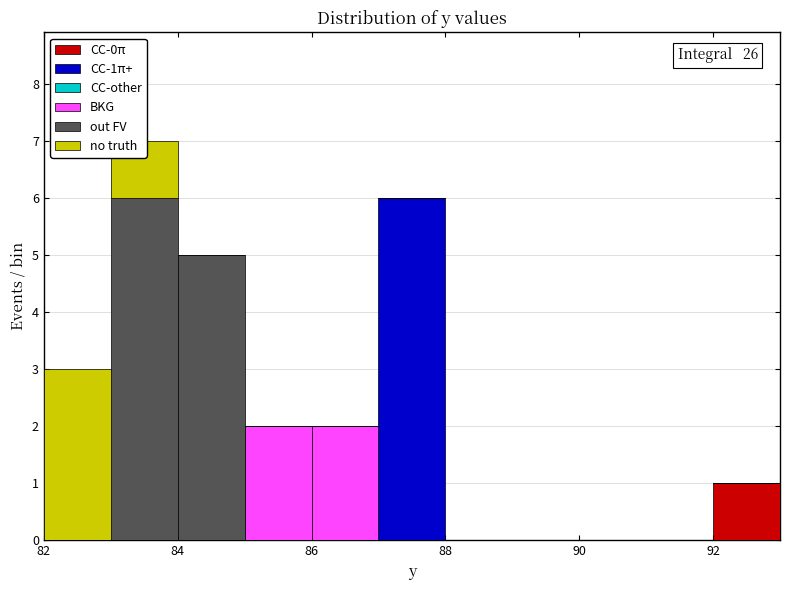

Which range on the x-axis has the tallest stacked bar (by total height)?

83 to 84